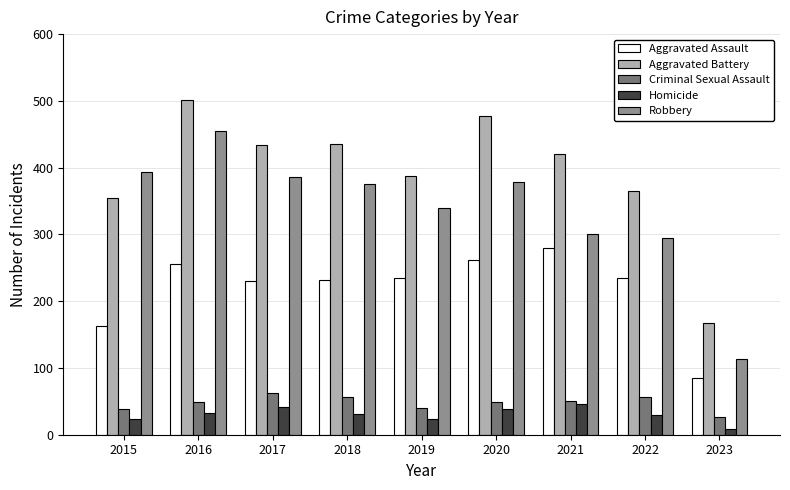

What value does the Criminal Sexual Assault series have at 2015?

38